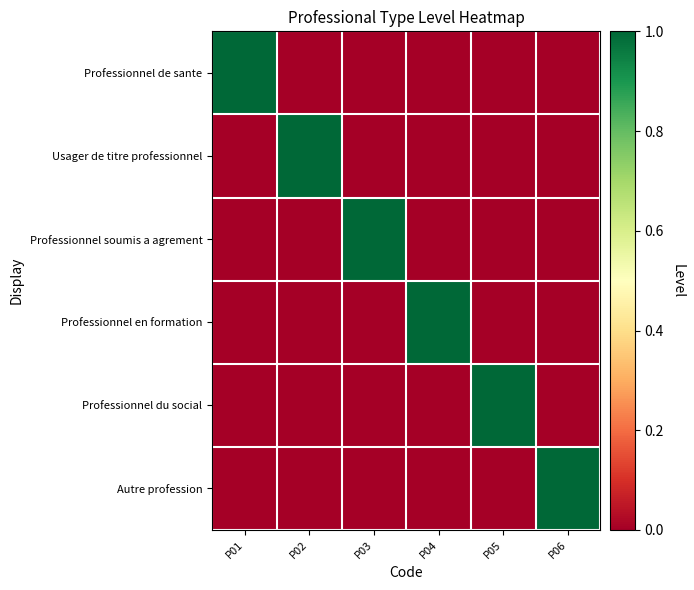

Reading left to right, extract all data points from this chart.

Professionnel de sante: P01=1	P02=0	P03=0	P04=0	P05=0	P06=0
Usager de titre professionnel: P01=0	P02=1	P03=0	P04=0	P05=0	P06=0
Professionnel soumis a agrement: P01=0	P02=0	P03=1	P04=0	P05=0	P06=0
Professionnel en formation: P01=0	P02=0	P03=0	P04=1	P05=0	P06=0
Professionnel du social: P01=0	P02=0	P03=0	P04=0	P05=1	P06=0
Autre profession: P01=0	P02=0	P03=0	P04=0	P05=0	P06=1